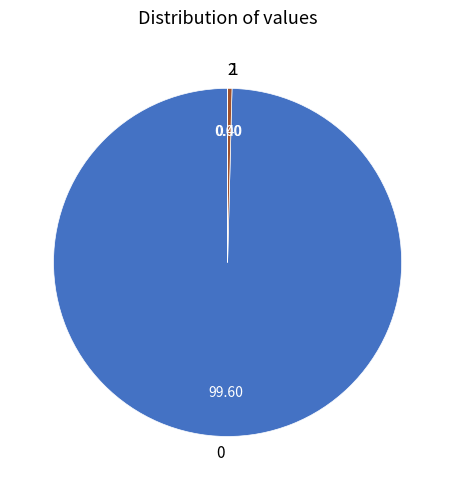

Is 0 the majority of the pie?

Yes